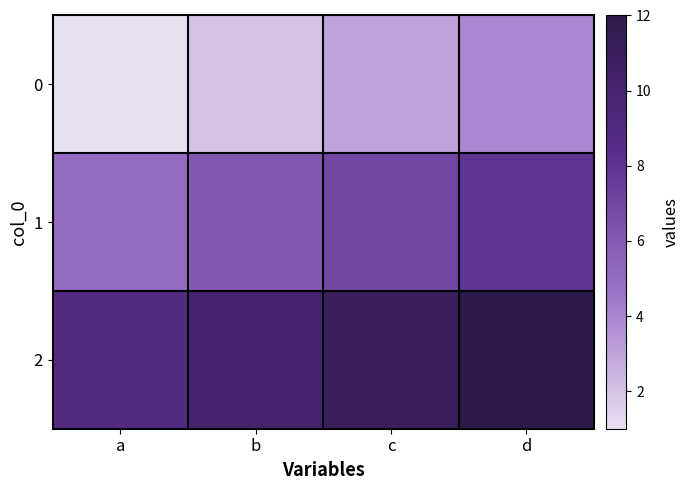

What is the difference between the second highest and second lowest values in the 1 series?

1